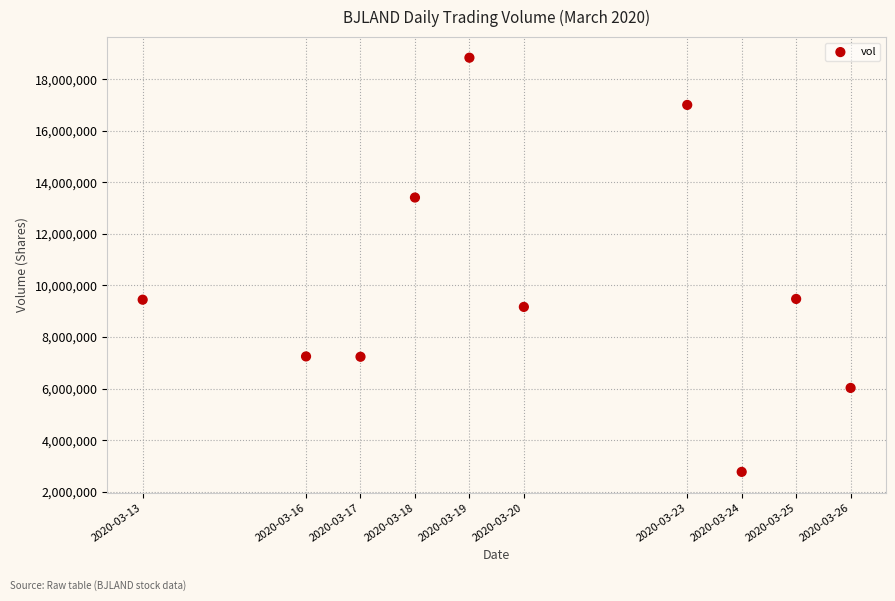

What is the range of X values (max minus min)?

1123200